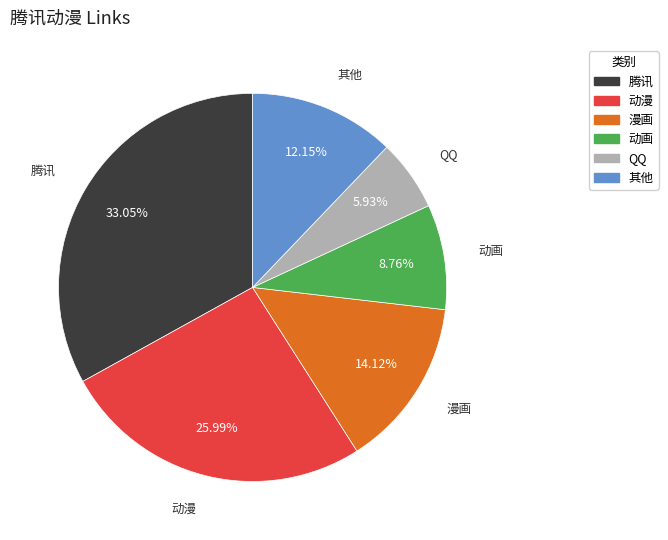

Approximately how many times larger is the value at 其他 compared to QQ?

2.0